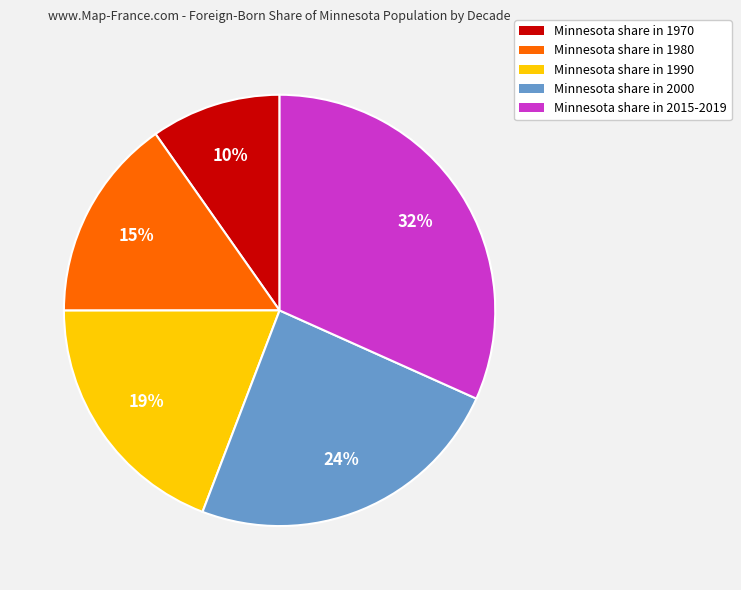

To the nearest percent, what is the average slice percentage?

20%